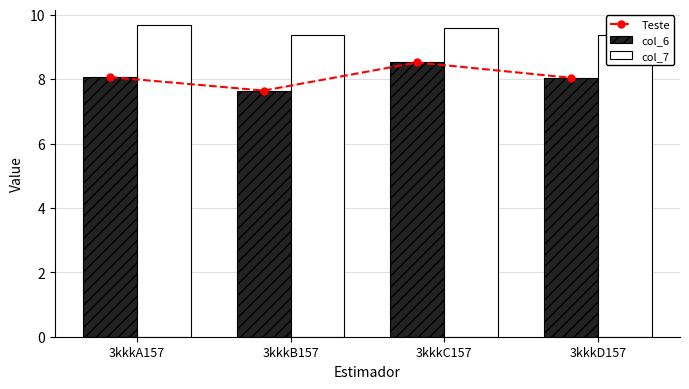

What is the difference between the maximum and minimum values in the Teste series?

0.9